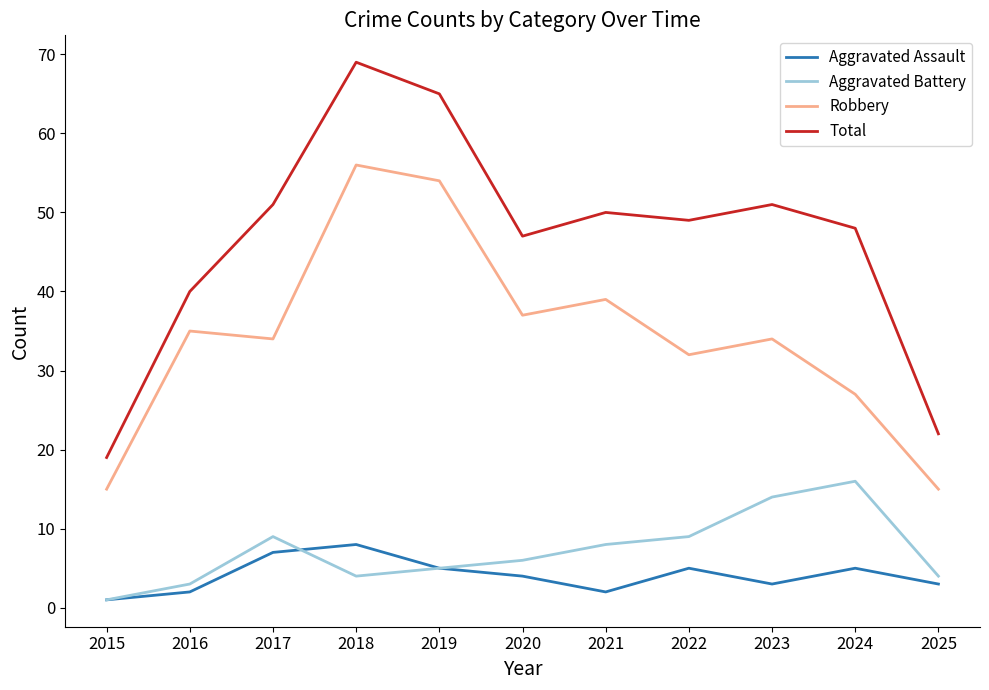

What is the smallest value displayed?

1